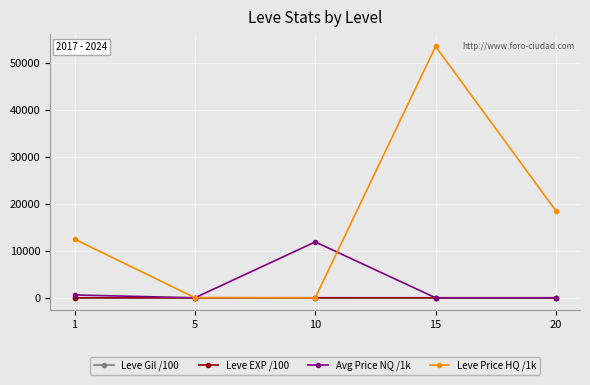

What is the maximum value for Leve EXP /100?

4.7